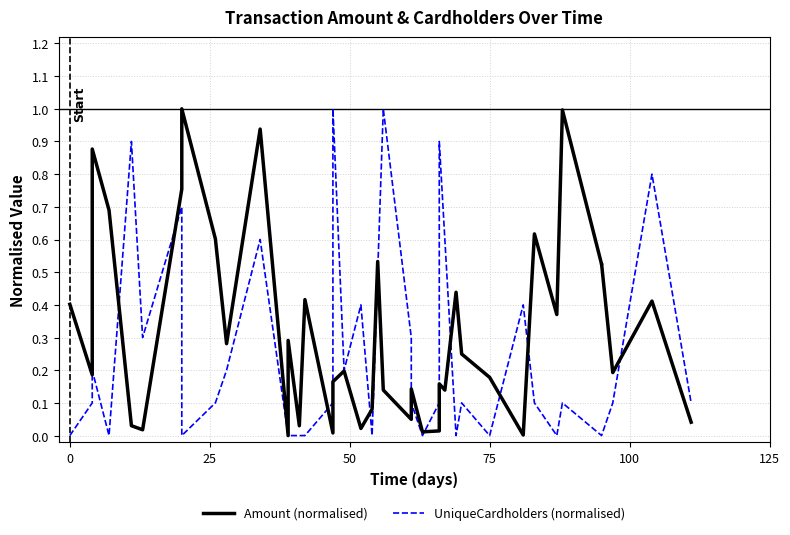

What is the difference between the maximum and minimum values in the UniqueCardholders (normalised) series?

1.0